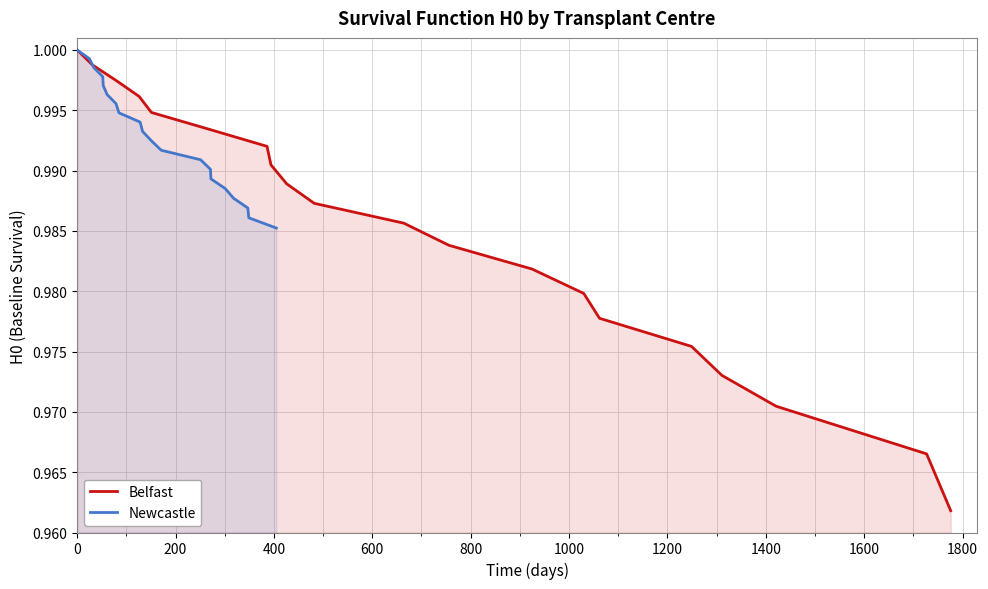

What is the label of the 8th point from the left?

1200